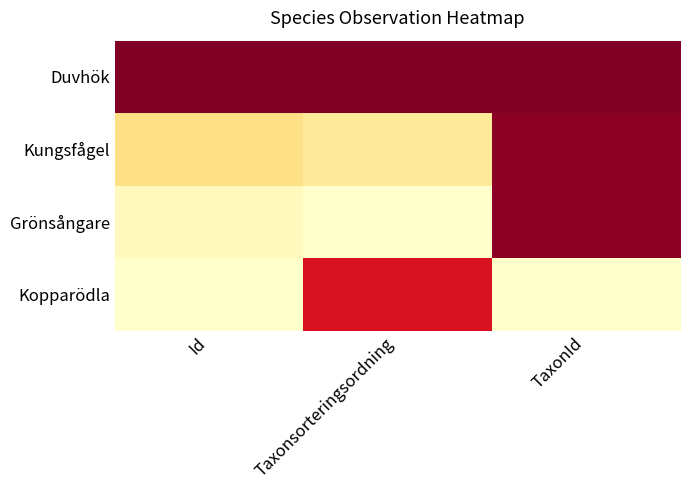

Reading left to right, what are all the values shown in this chart?

Duvhök: Id=0.0	Taxonsorteringsordning=0.0	TaxonId=0.0
Kungsfågel: Id=0.8	Taxonsorteringsordning=0.9	TaxonId=0.0
Grönsångare: Id=1.0	Taxonsorteringsordning=1.0	TaxonId=0.0
Kopparödla: Id=1.0	Taxonsorteringsordning=0.2	TaxonId=1.0